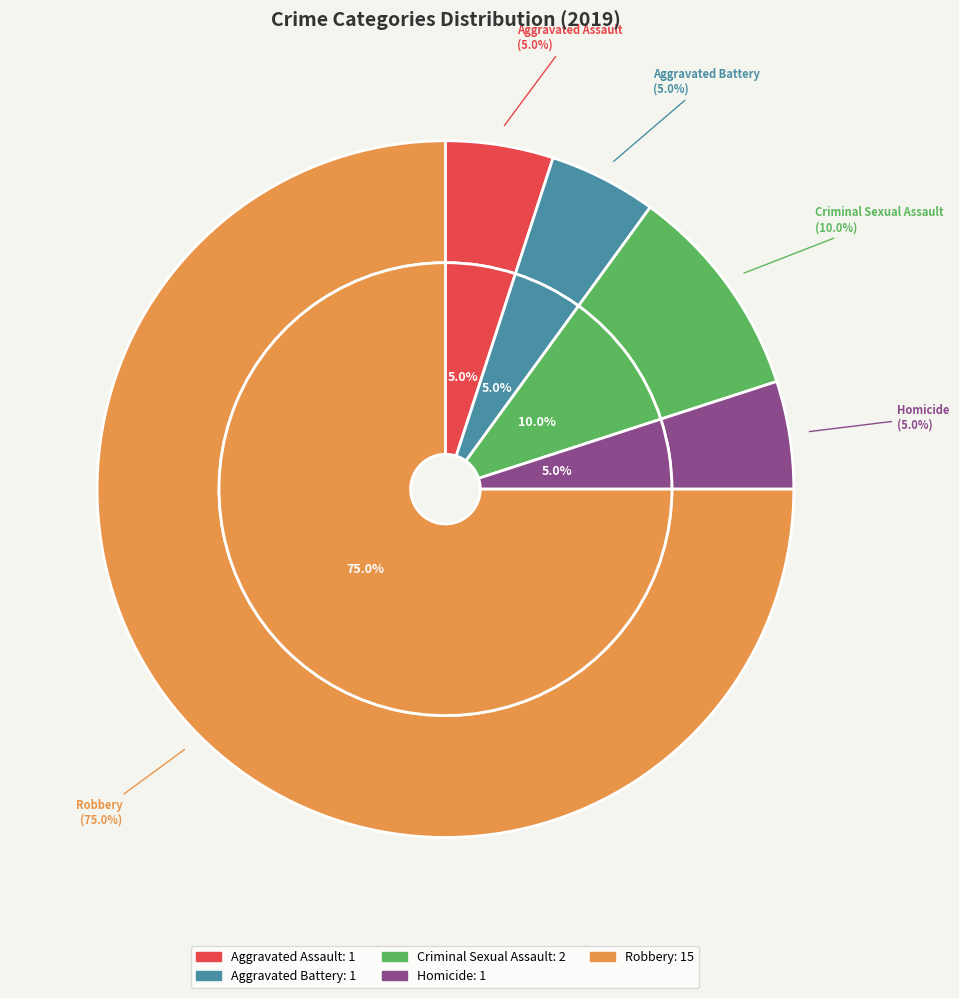

To the nearest percent, what portion does Robbery represent?

75%